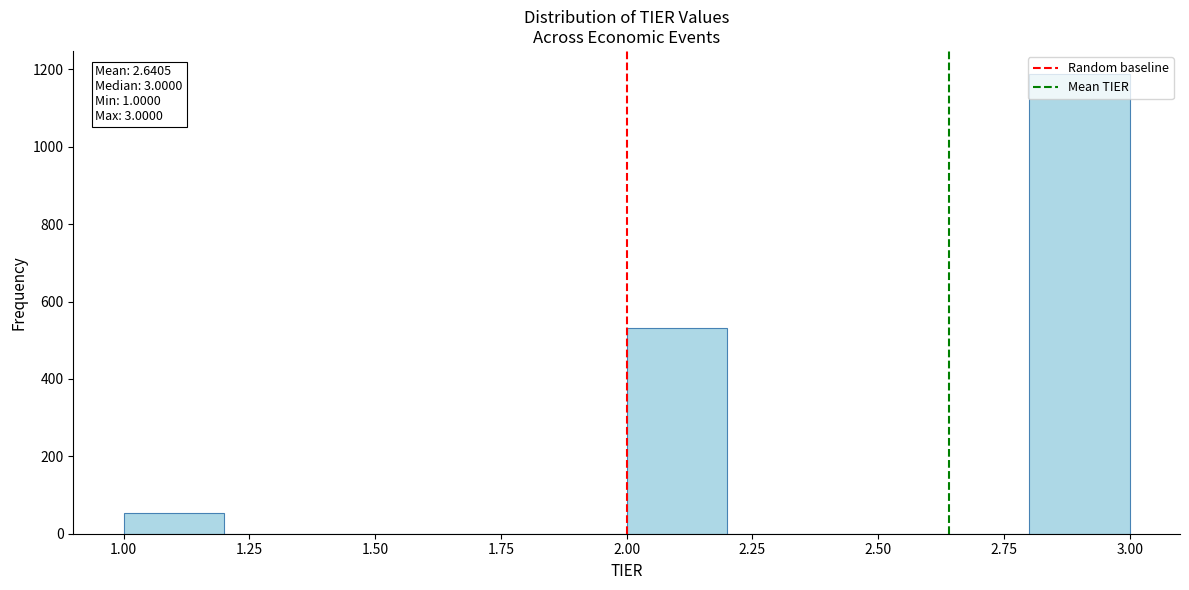

Over which range of the x-axis is the bar tallest?

2.8 to 3.0